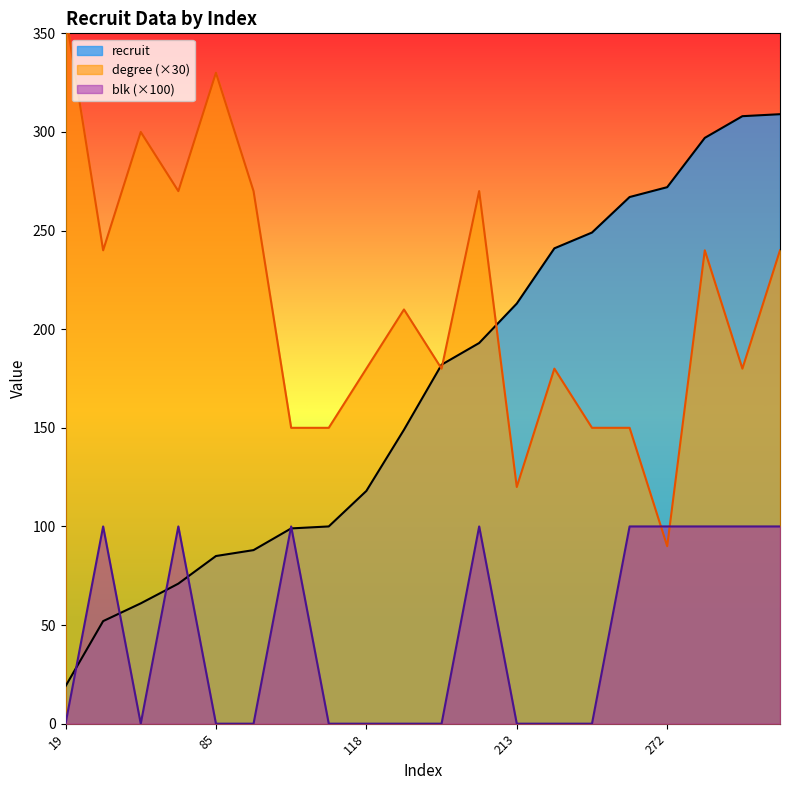

Which series has the widest spread of values?

recruit